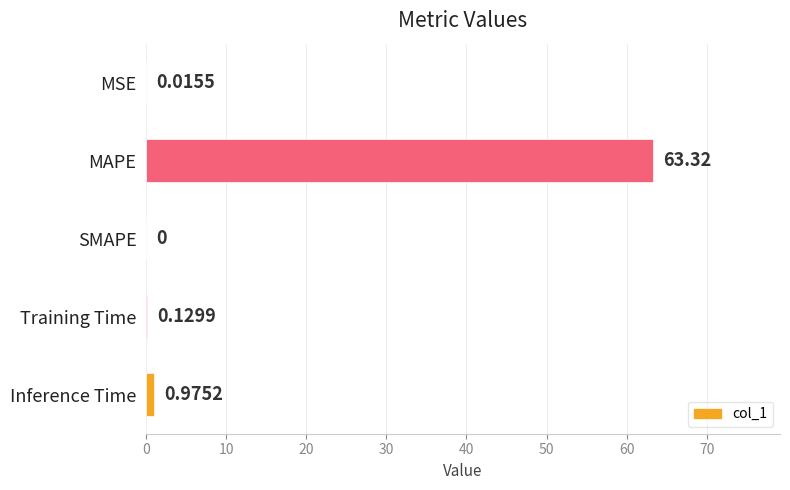

Between Inference Time and Training Time, which is larger?

Inference Time